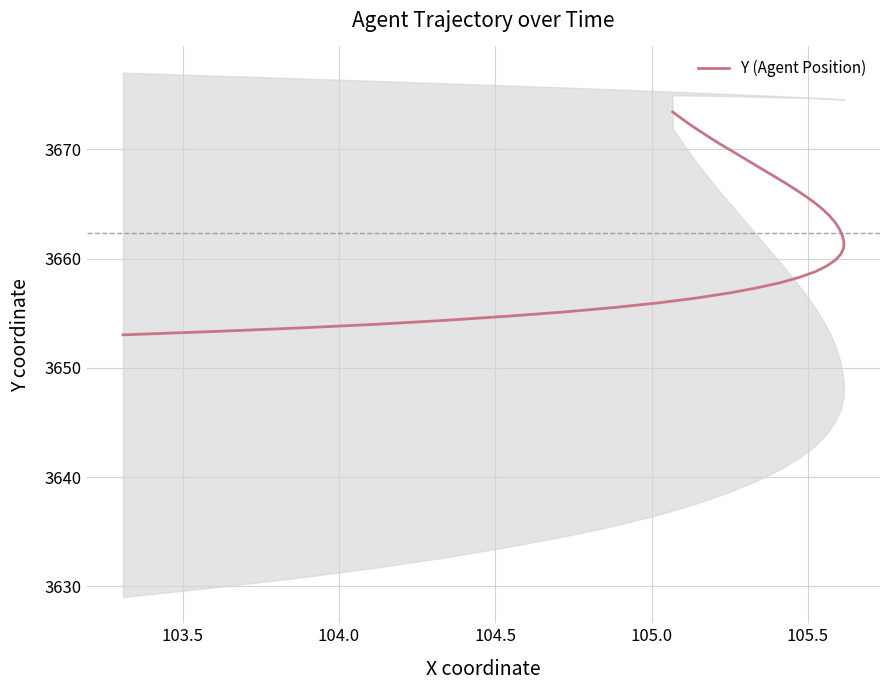

What is the sum of all values?

146493.0